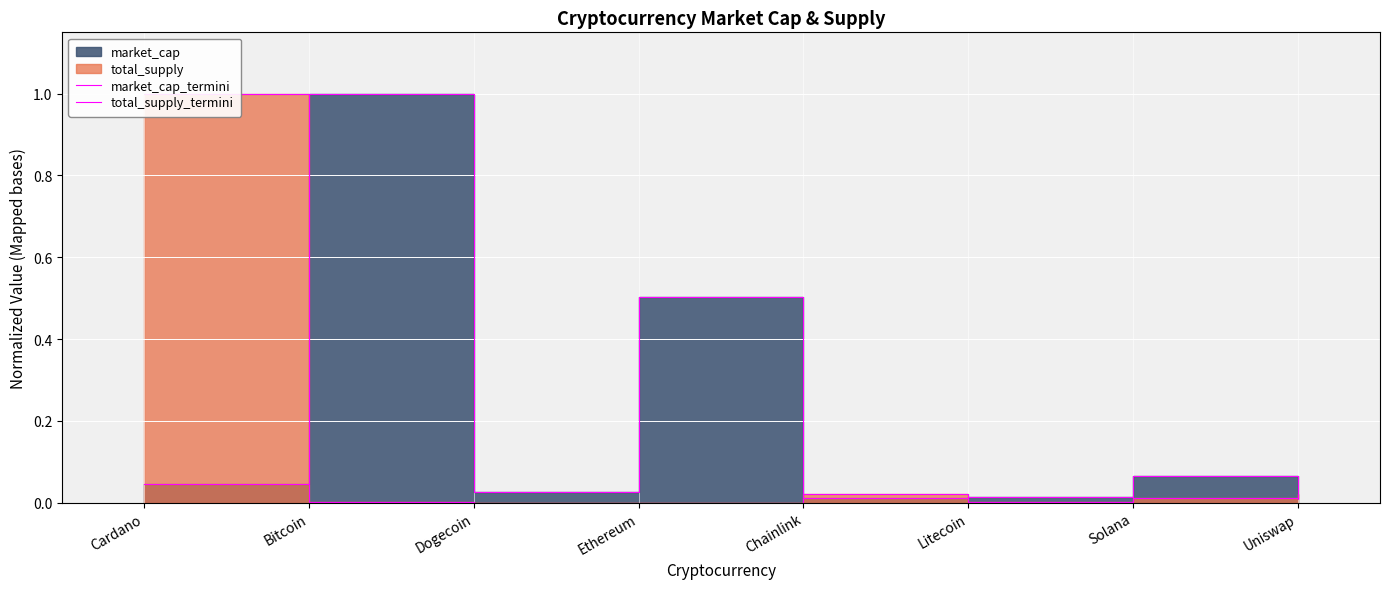

Where is total_supply_termini nearest to the value 0?

Dogecoin